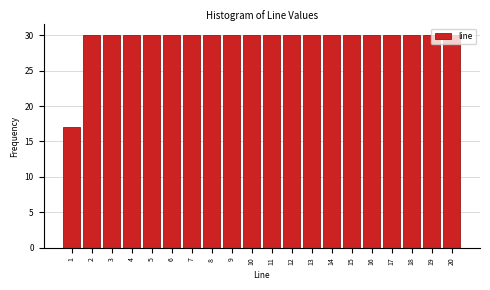

True or false: the data shows 30 at 2.

True